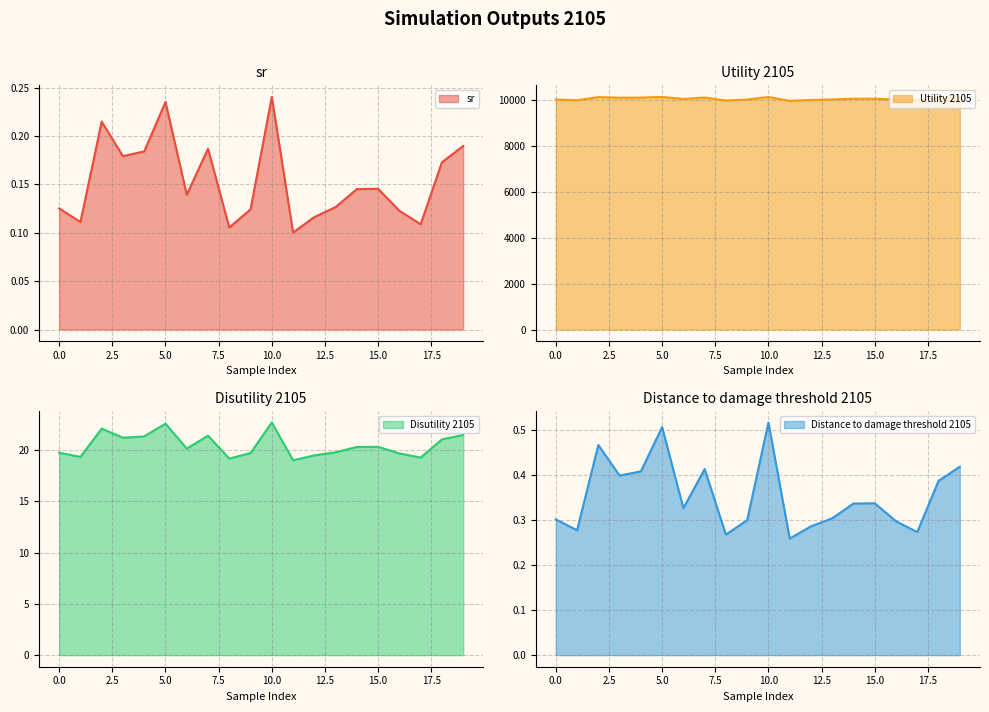

Count the number of data series in this chart.

4